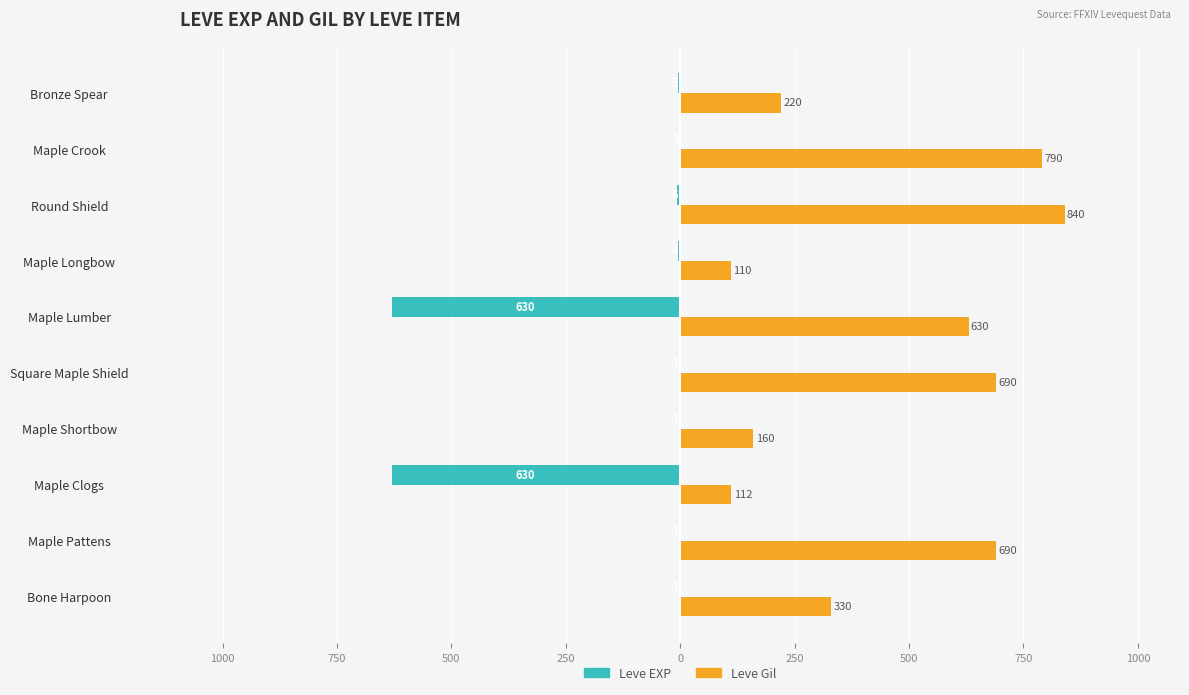

What are all the series names shown in the legend?

Leve EXP, Leve Gil